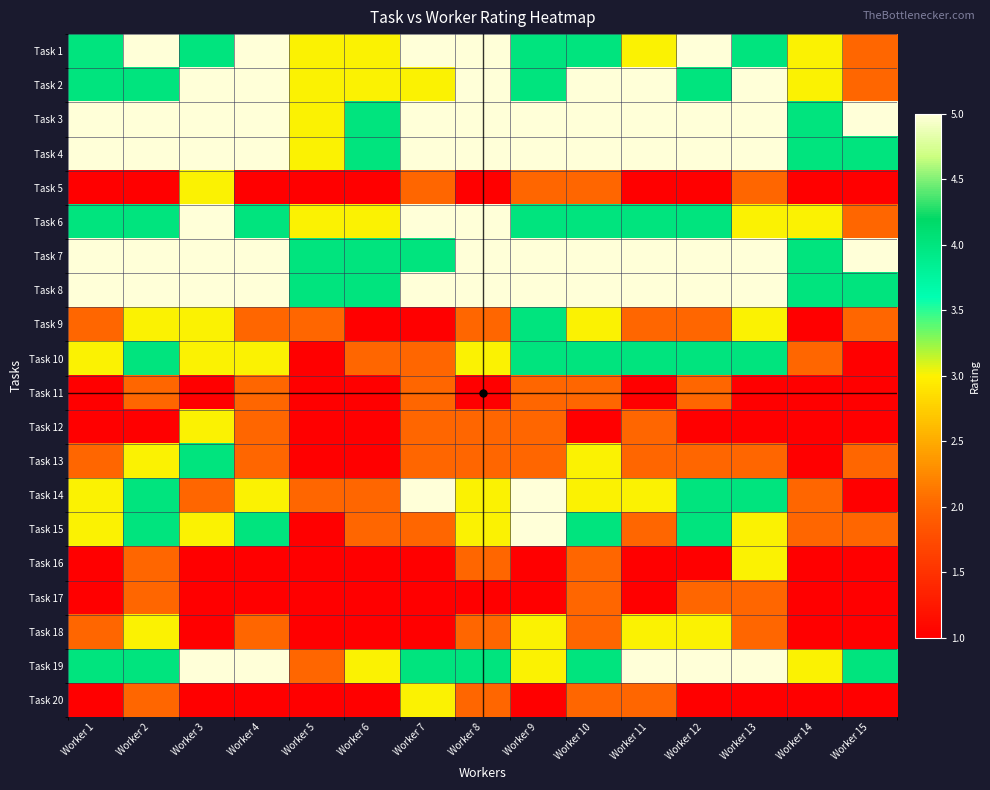

How many series are shown in this chart?

20